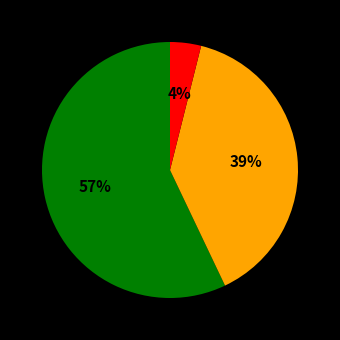

To the nearest percent, what is the average slice percentage?

33%